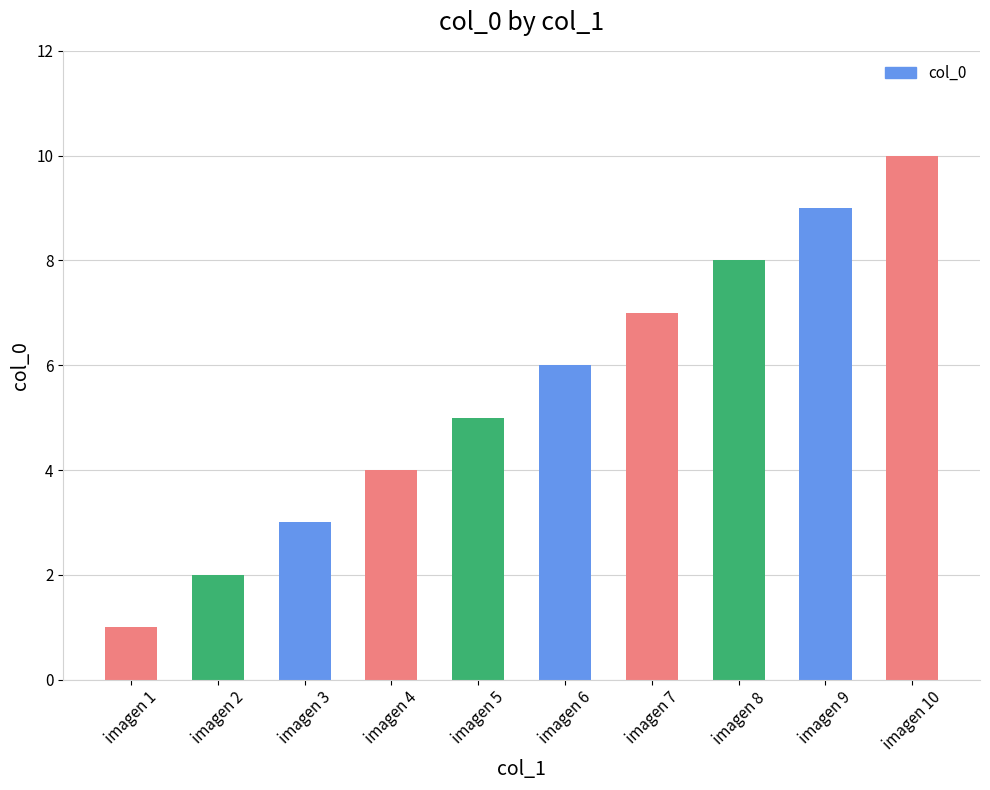

Between imagen 7 and imagen 5, which is larger?

imagen 7